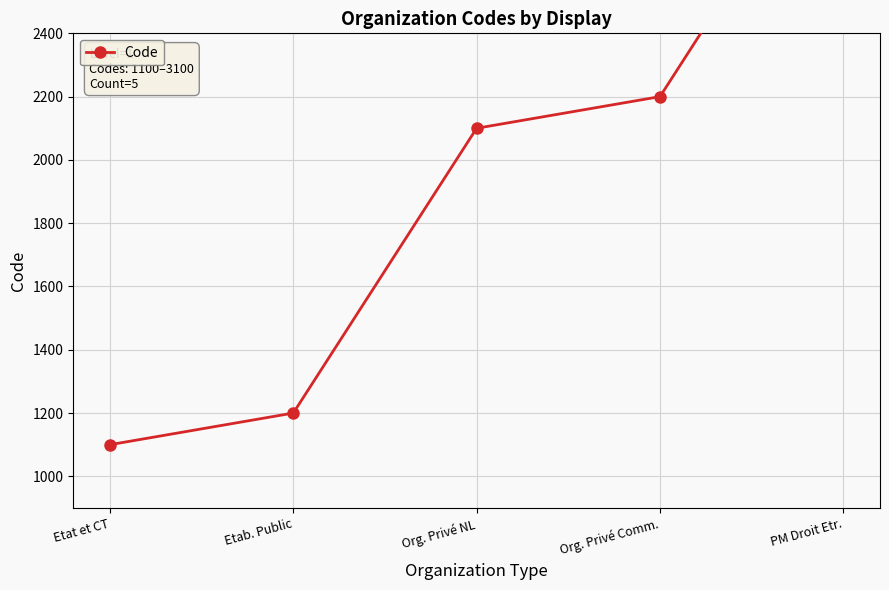

What is the sum of all values?

9700